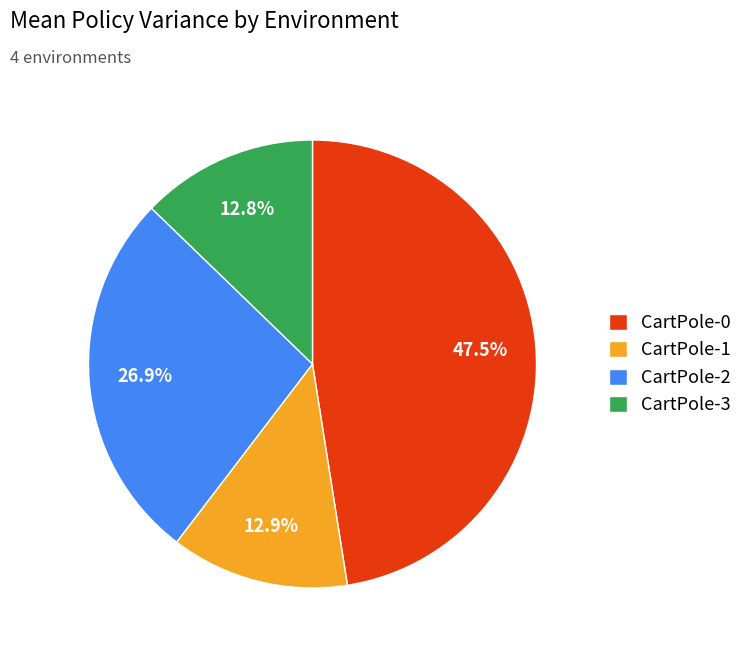

Is there any slice that represents more than half of the pie?

No